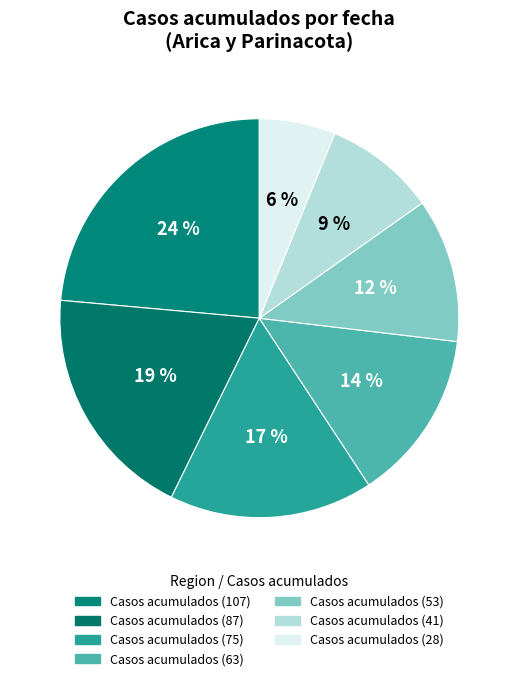

Rank the categories by value from highest to lowest.

Arica y Parinacota (2020-04-11), Arica y Parinacota (2020-04-10), Arica y Parinacota (2020-04-09), Arica y Parinacota (2020-04-08), Arica y Parinacota (2020-04-07), Arica y Parinacota (2020-04-06), Arica y Parinacota (2020-04-05)